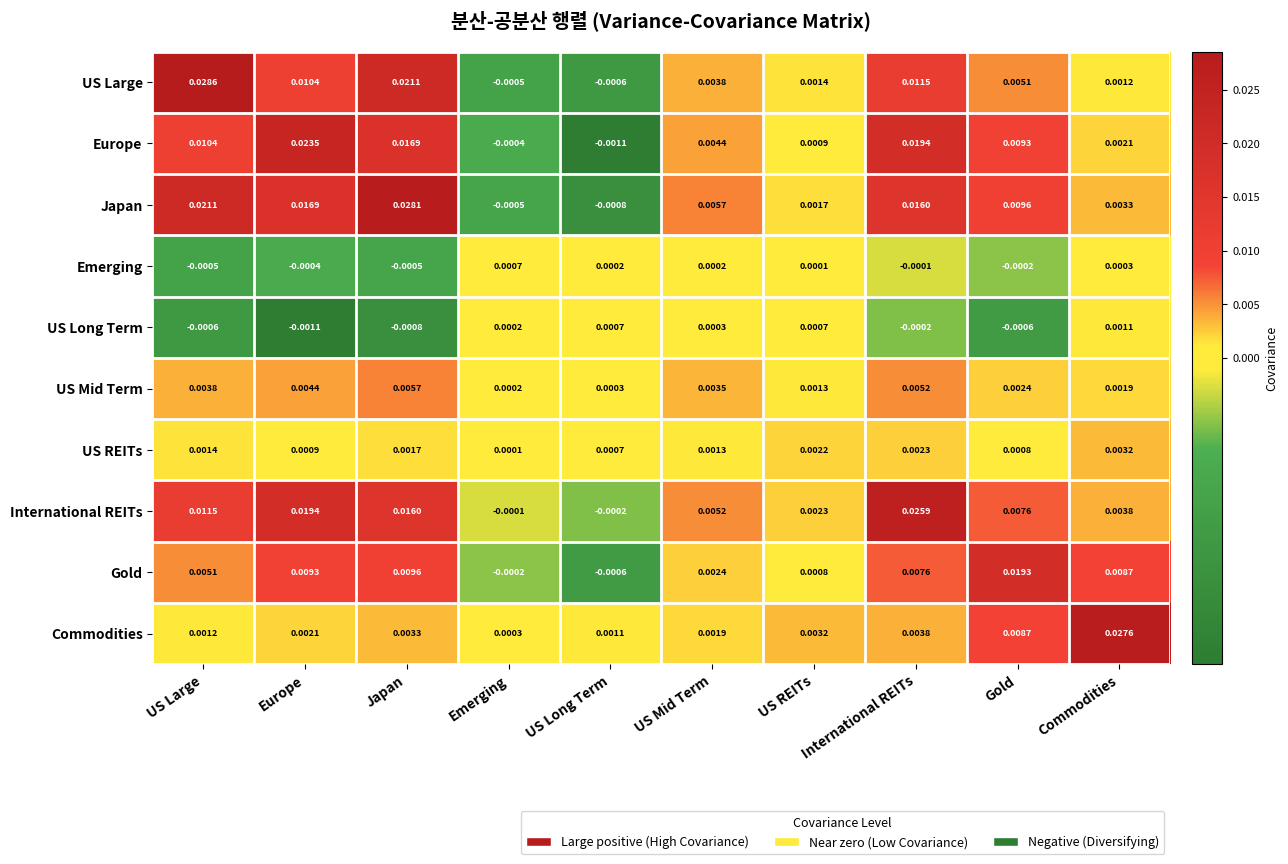

Which category has the lowest value in the US Mid Term series?

Emerging